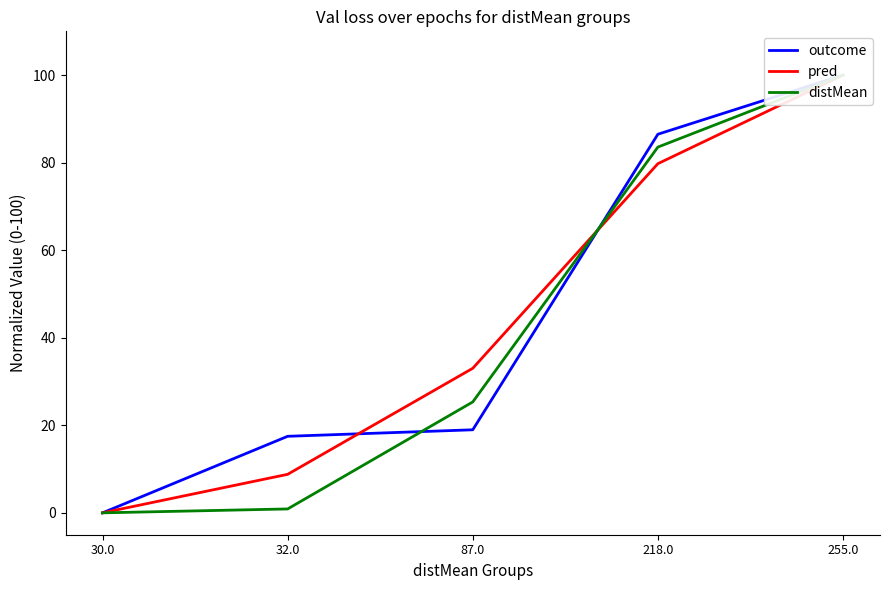

What is the total value across all series at 32.0?

27.2